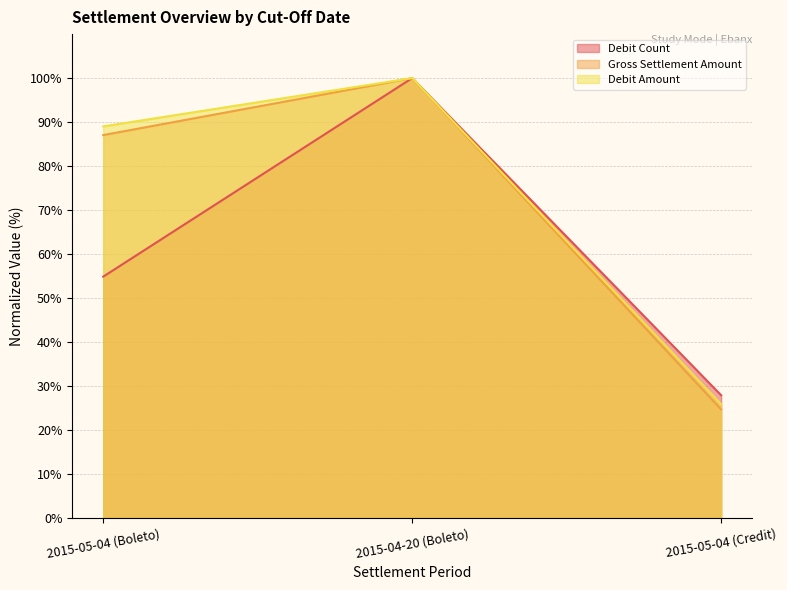

At how many categories does at least one series exceed 48?

2